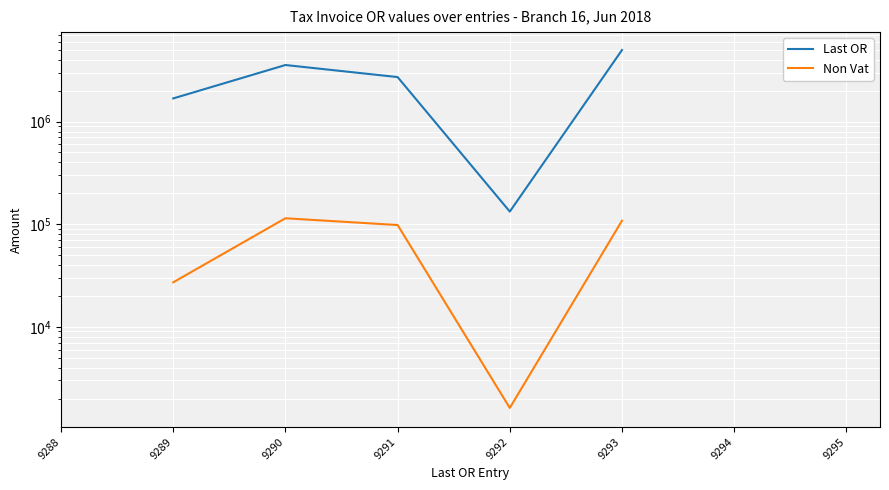

True or false: Last OR has more than 1 interior local peaks.

False